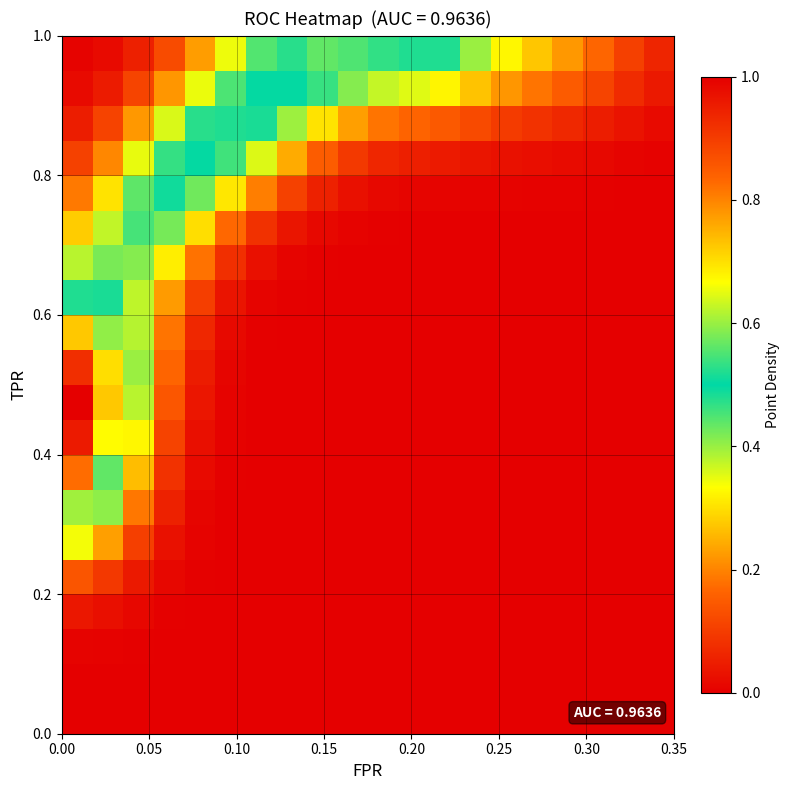

How many data points does each series have?

20